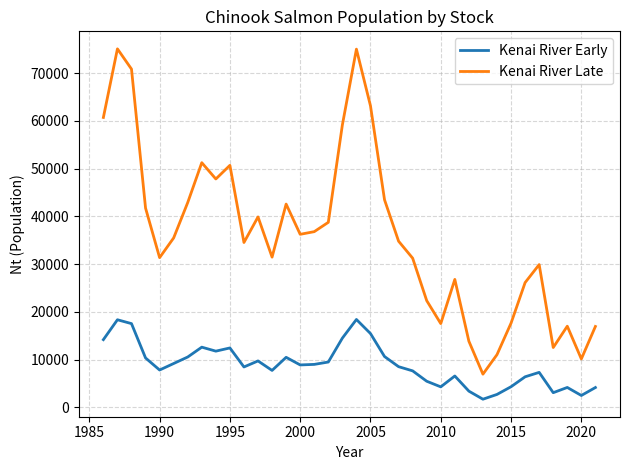

True or false: Kenai River Early and Kenai River Late cross at least once.

False